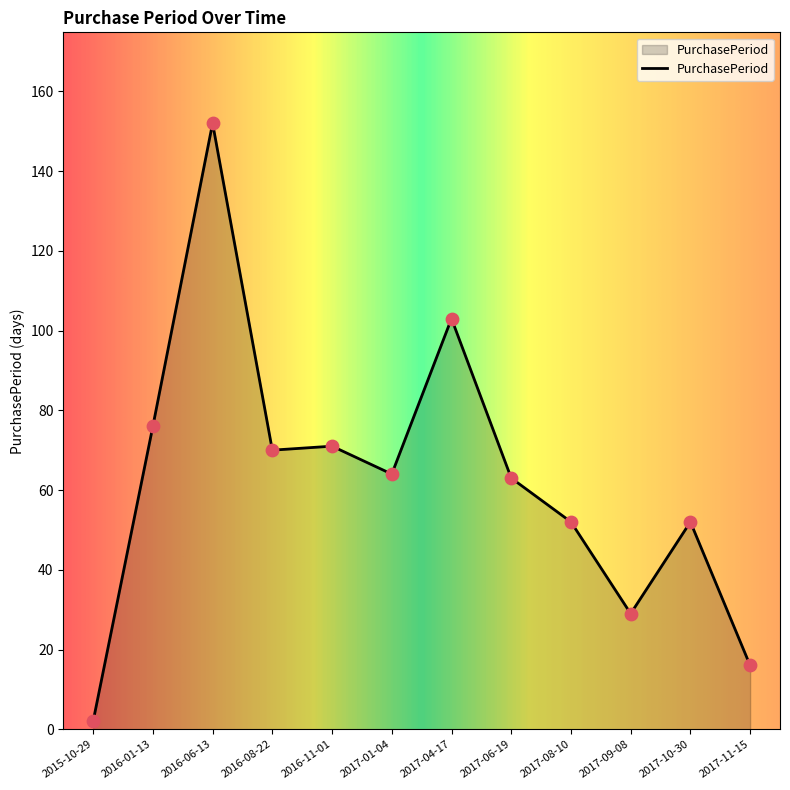

Between 2017-10-30 and 2016-06-13, which is larger?

2016-06-13